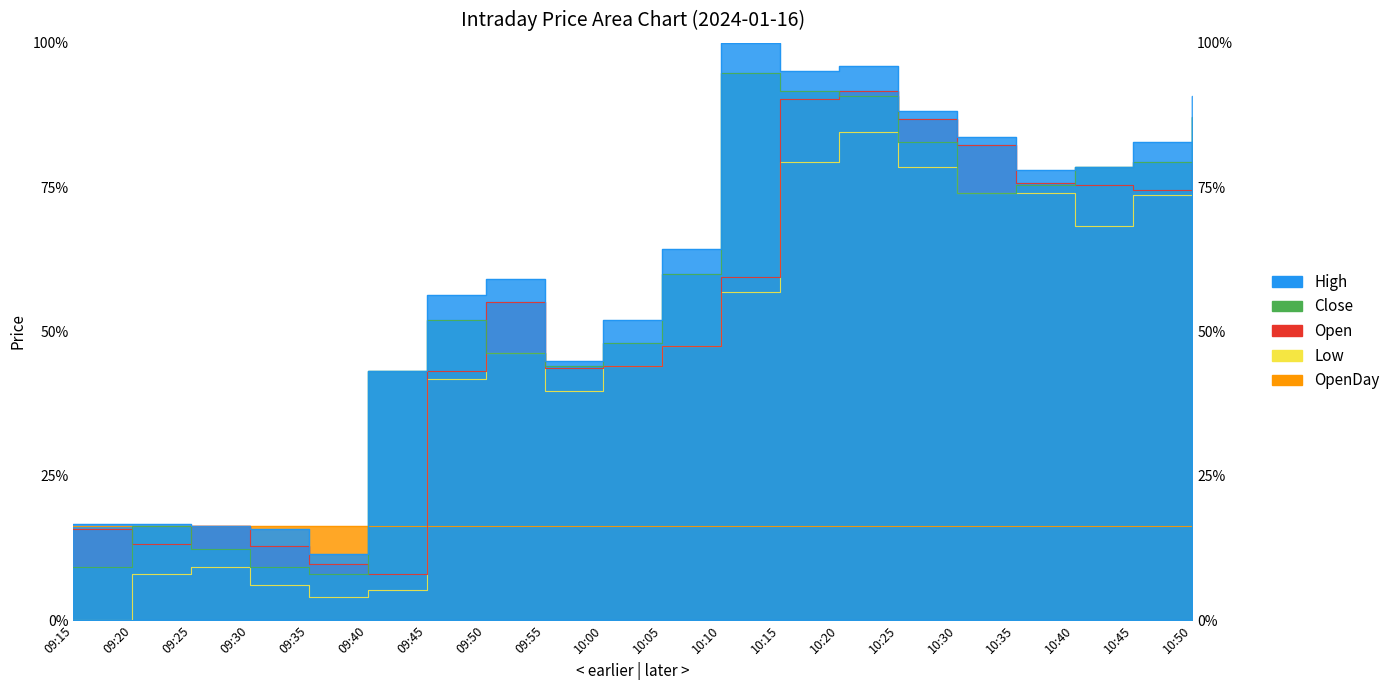

At which category is the sum across all series the highest?

10:20